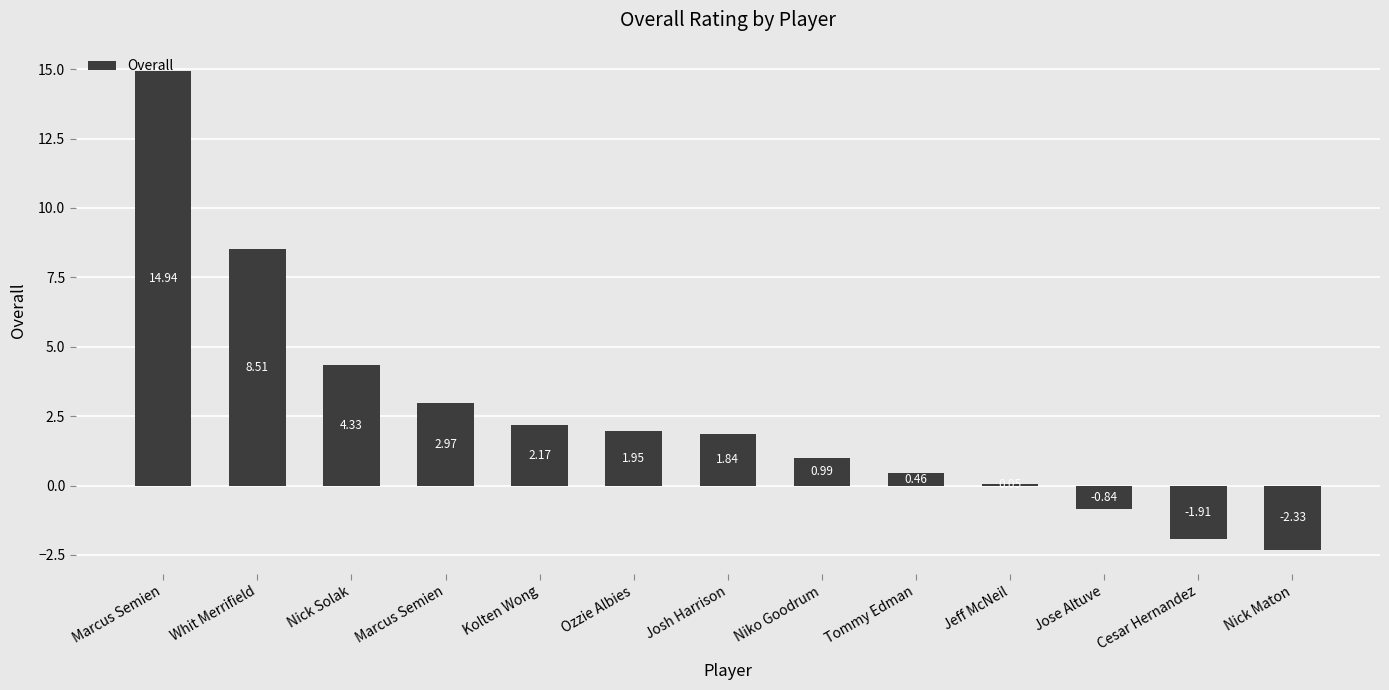

The value at Ozzie Albies is 2.8. True or false?

False